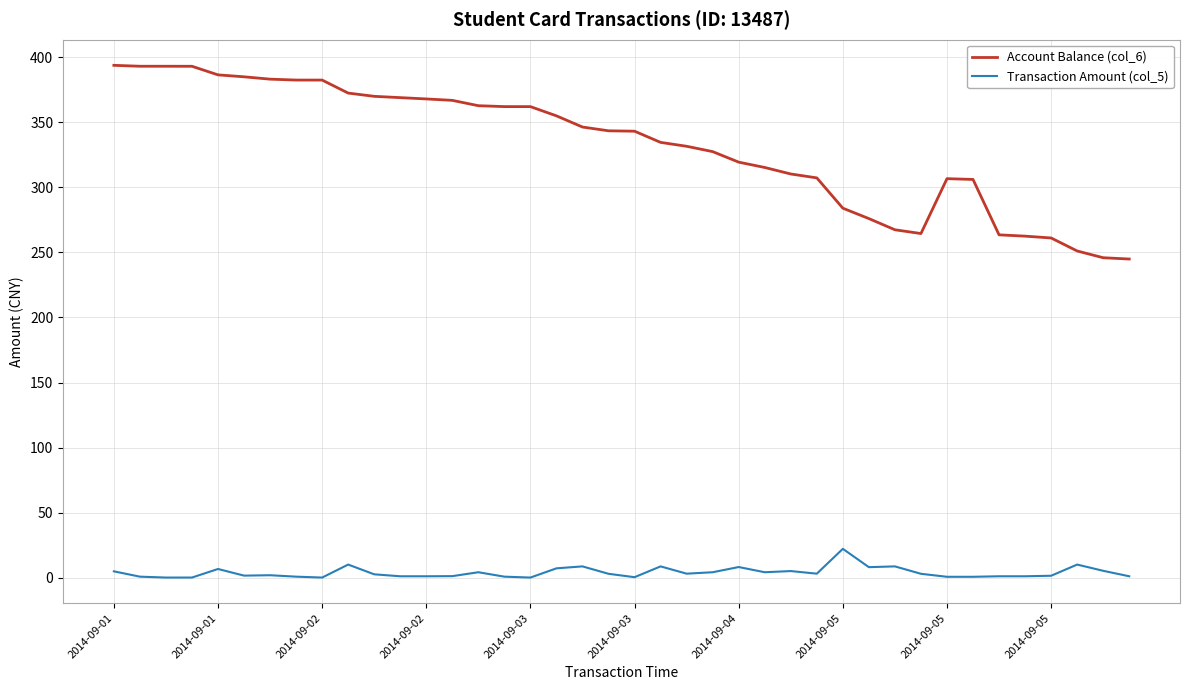

What is the highest value of the Account Balance (col_6) series?

393.9